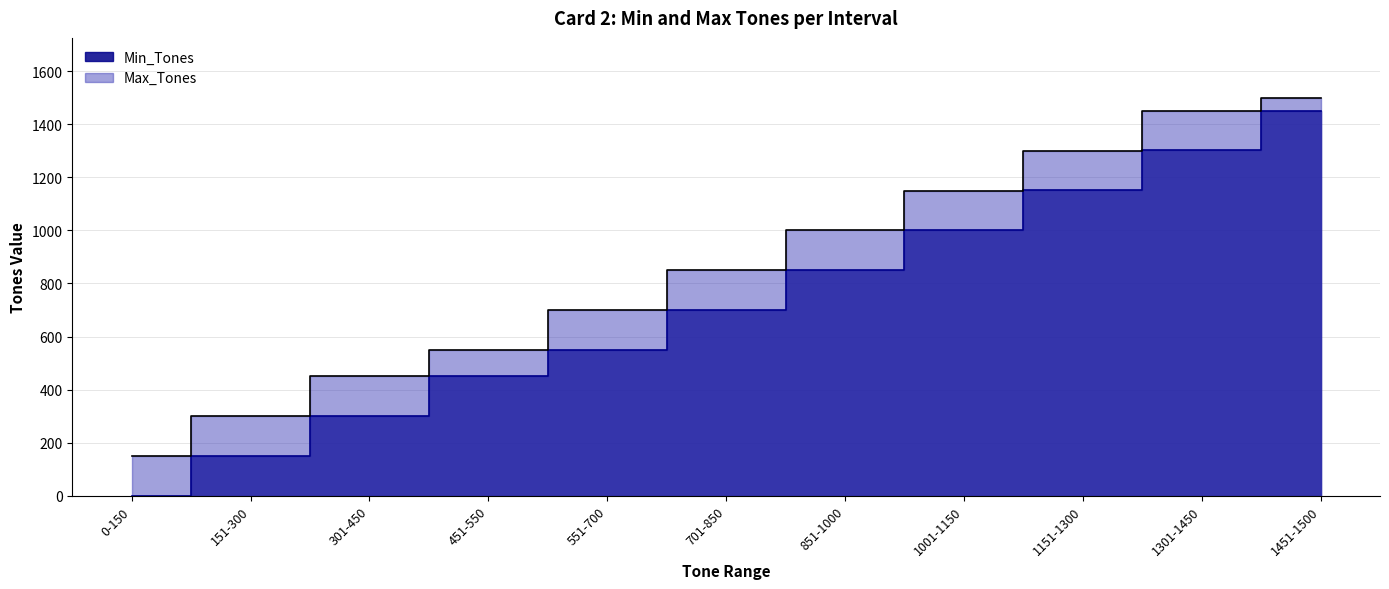

Count the number of categories in the chart.

11